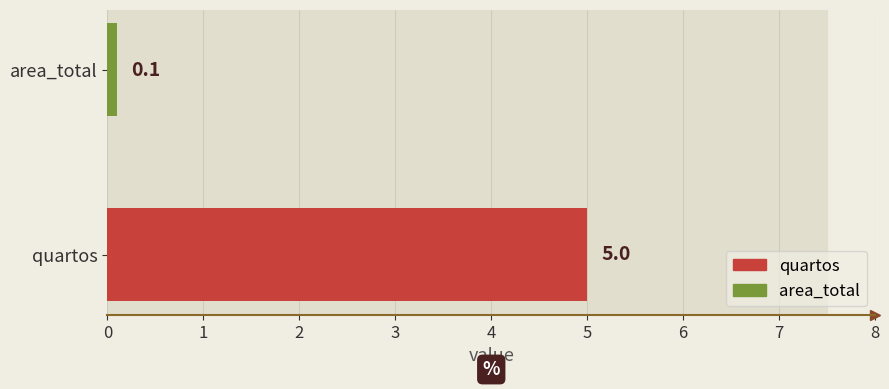

What is the greatest value displayed?

5.0